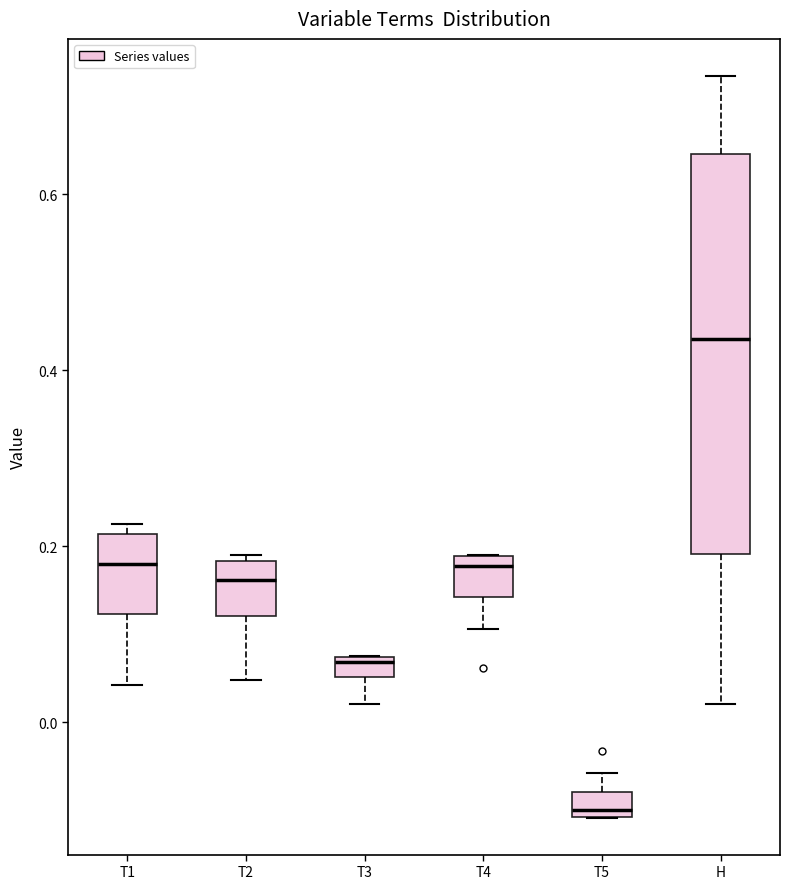

Where is the upper edge of the box for T4 on the y-axis? The values are not printed on the chart, so give them approximately, as read against the axis.

0.18